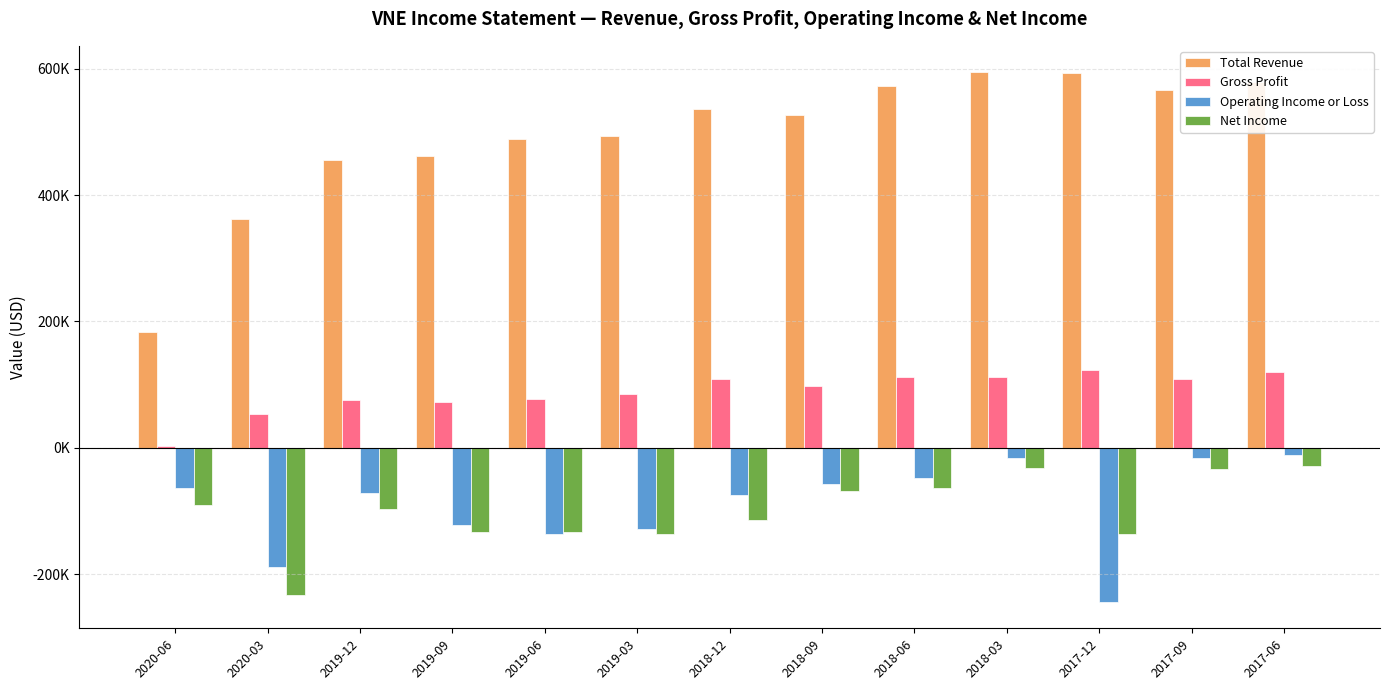

Does the chart contain stacked bars?

No